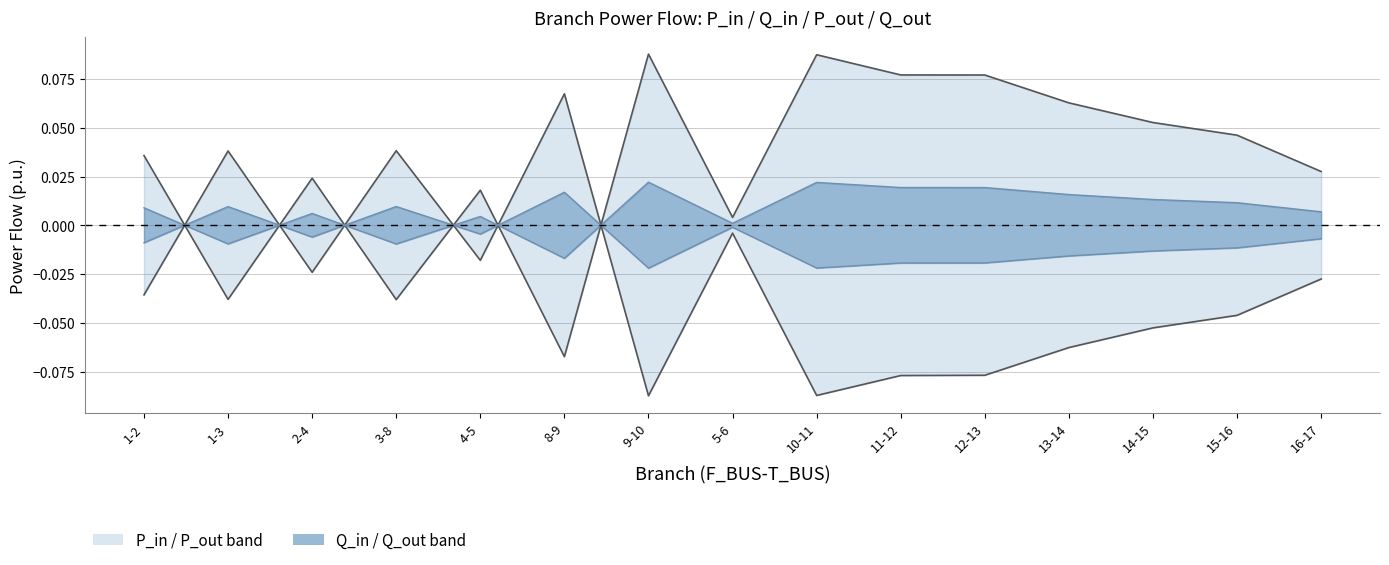

At how many categories does at least one series exceed 0?

15